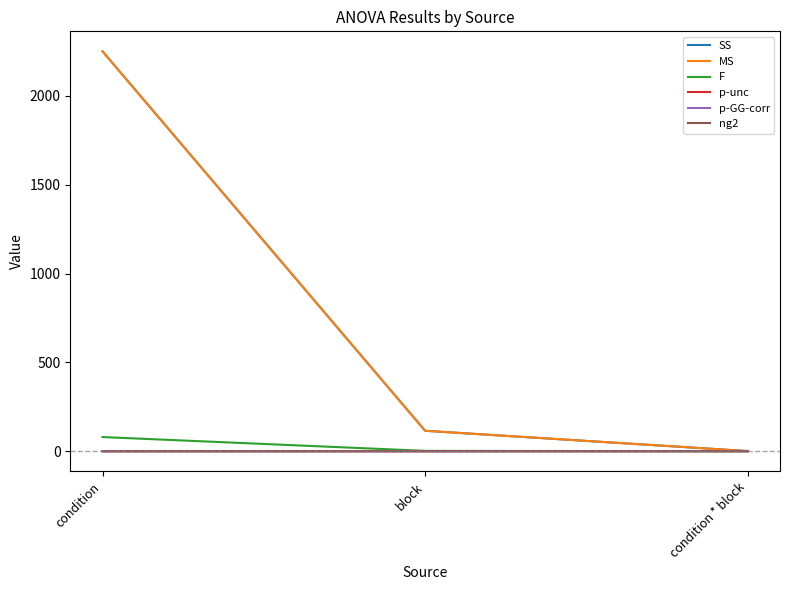

Reading left to right, what are all the values shown in this chart?

SS: 2251.2	115.3	1.1
MS: 2251.2	115.3	1.1
F: 80.0	2.3	0.0
p-unc: 0.0	0.1	0.8
p-GG-corr: 0.0	0.1	0.8
ng2: 0.1	0.0	0.0